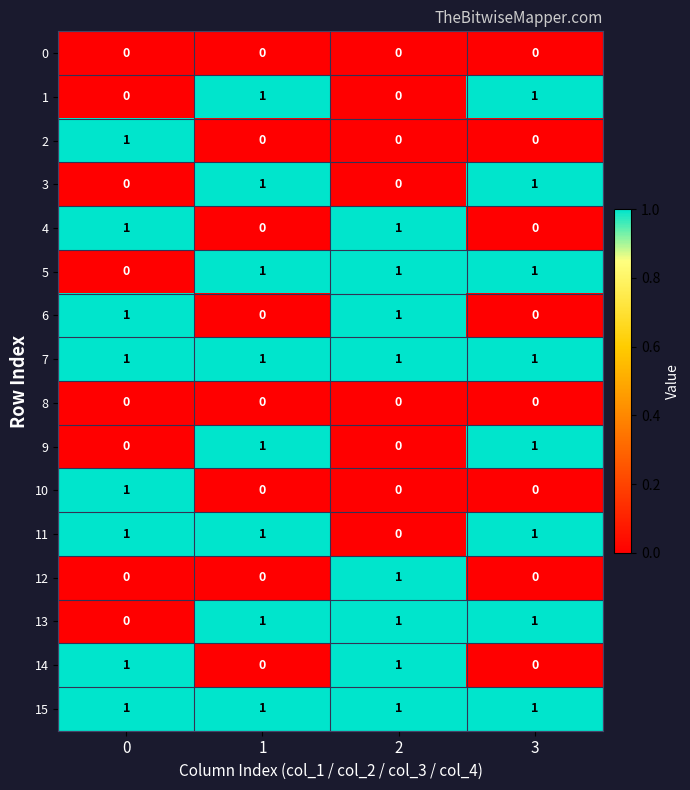

Count the number of data series in this chart.

16